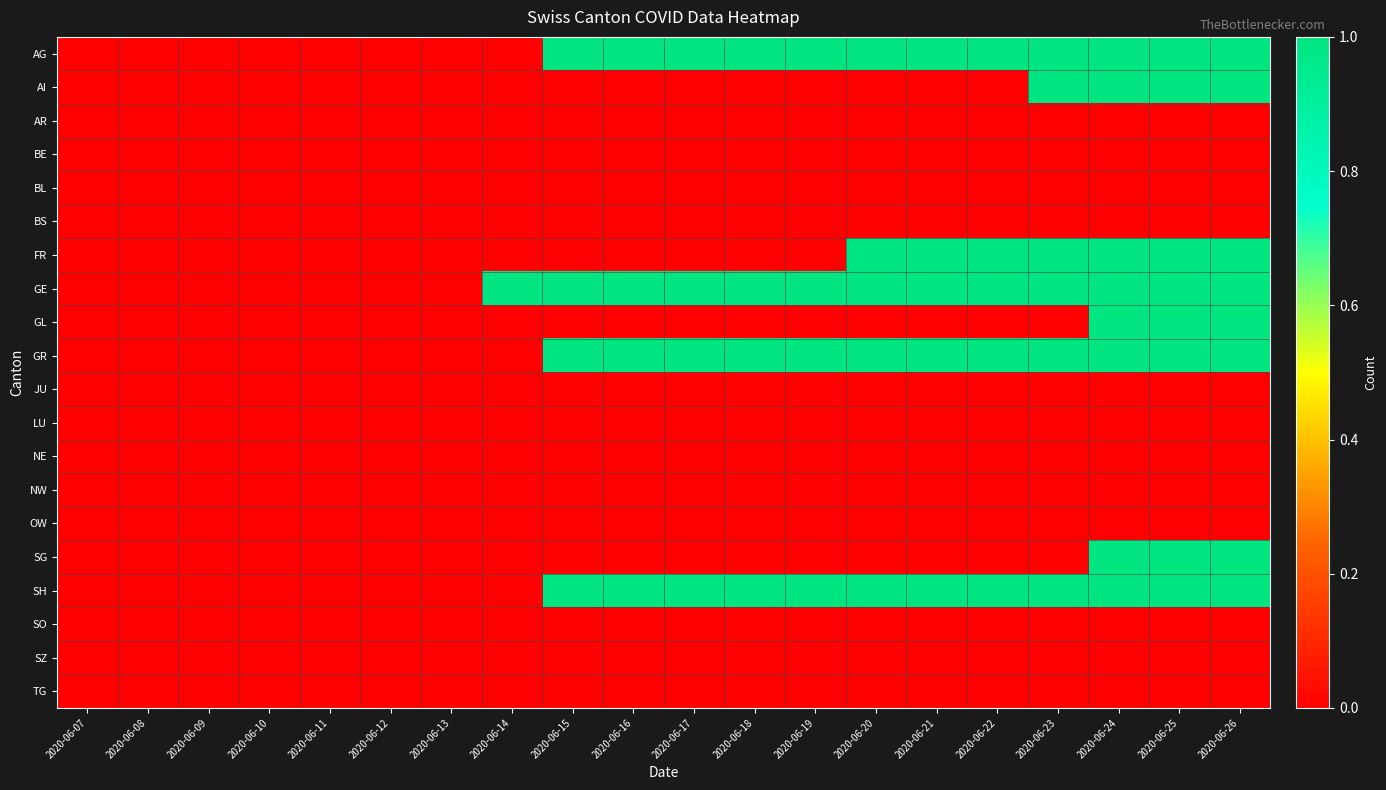

How many series are shown in this chart?

20